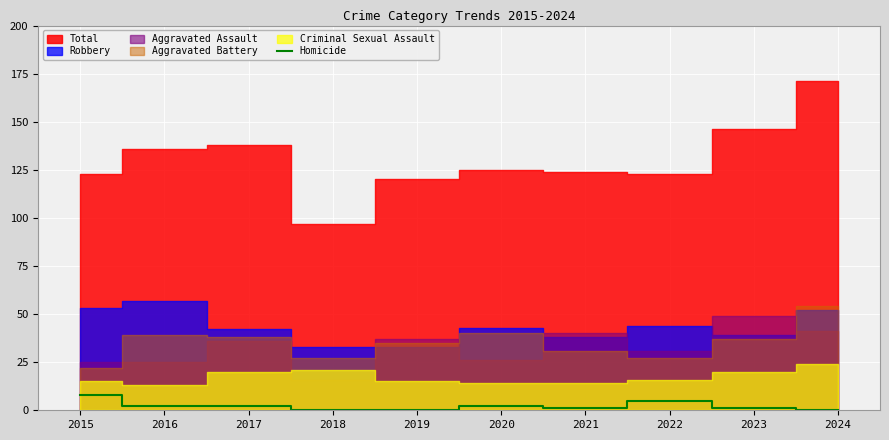

True or false: Homicide has a value of 0 at 2019.

True